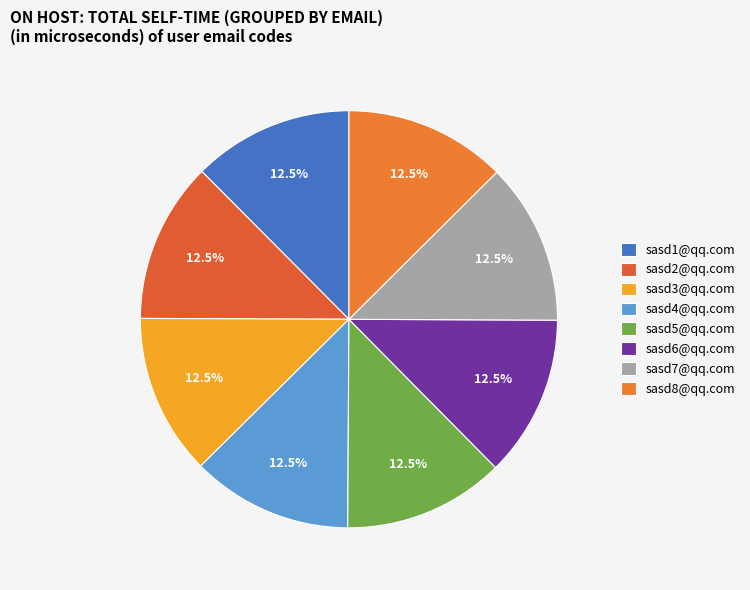

Does sasd2@qq.com account for over 50% of the chart?

No